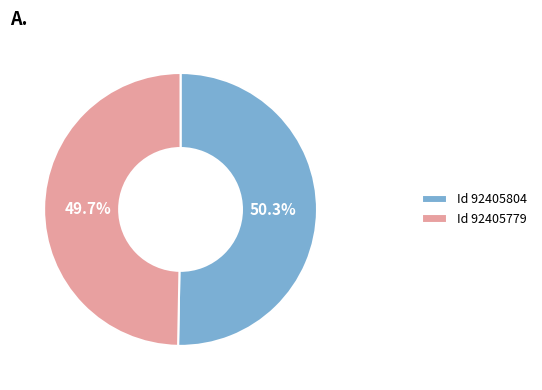

Does any single category account for the majority?

Yes